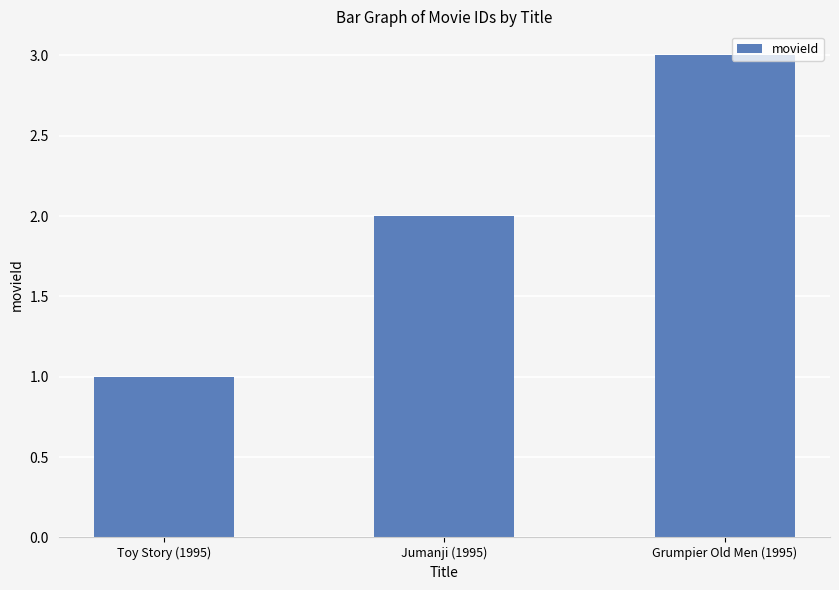

List the labels in order of value, smallest first.

Toy Story (1995), Jumanji (1995), Grumpier Old Men (1995)